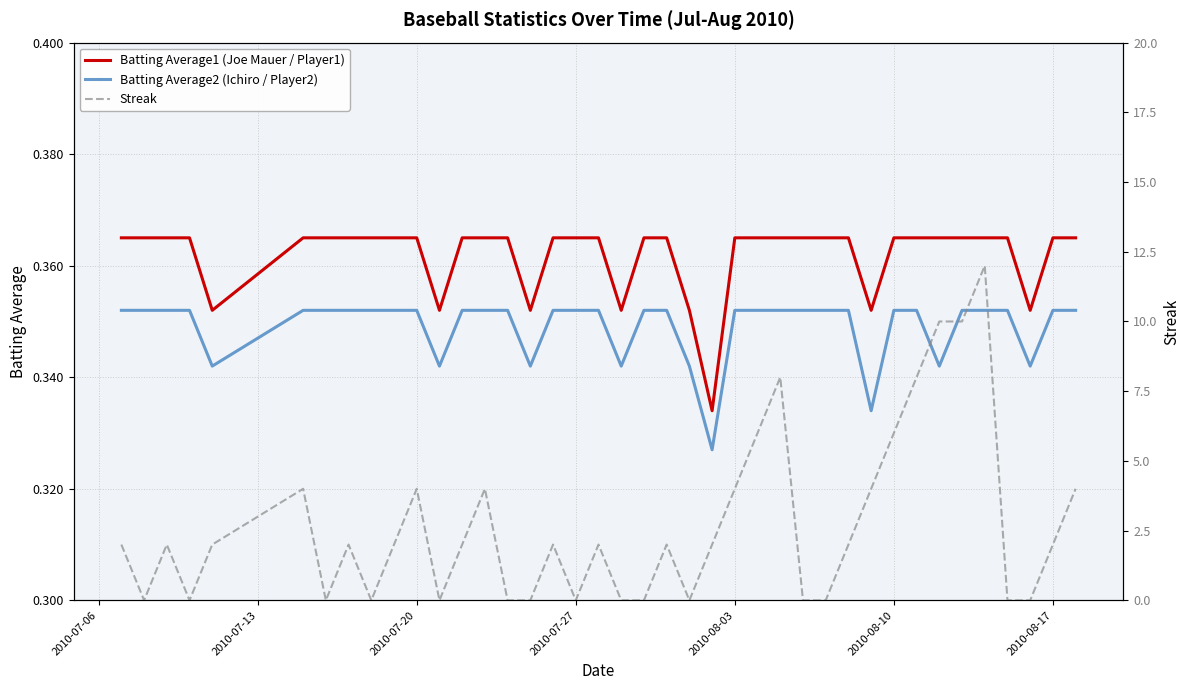

How many lines are shown in the chart?

3